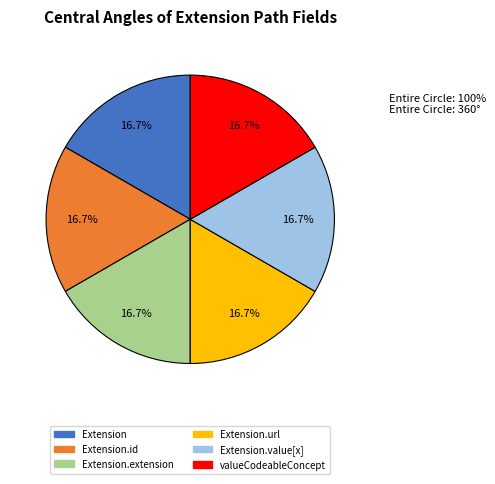

Is there any slice that represents more than half of the pie?

No